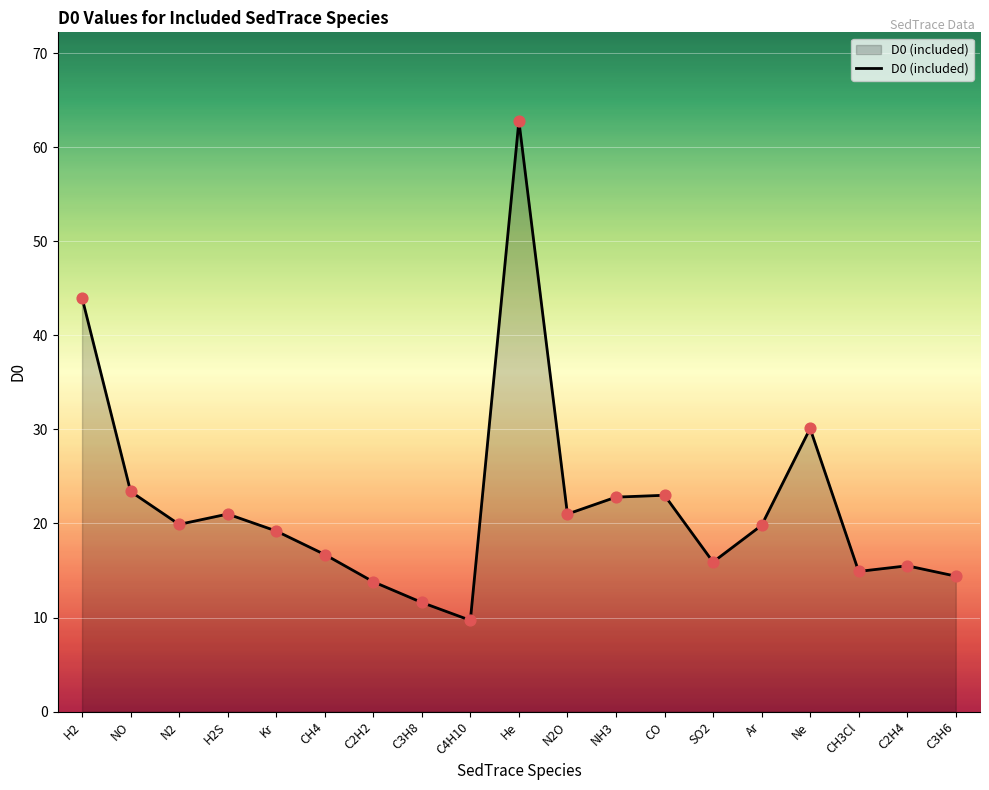

Which has a higher value, CO or C2H4?

CO